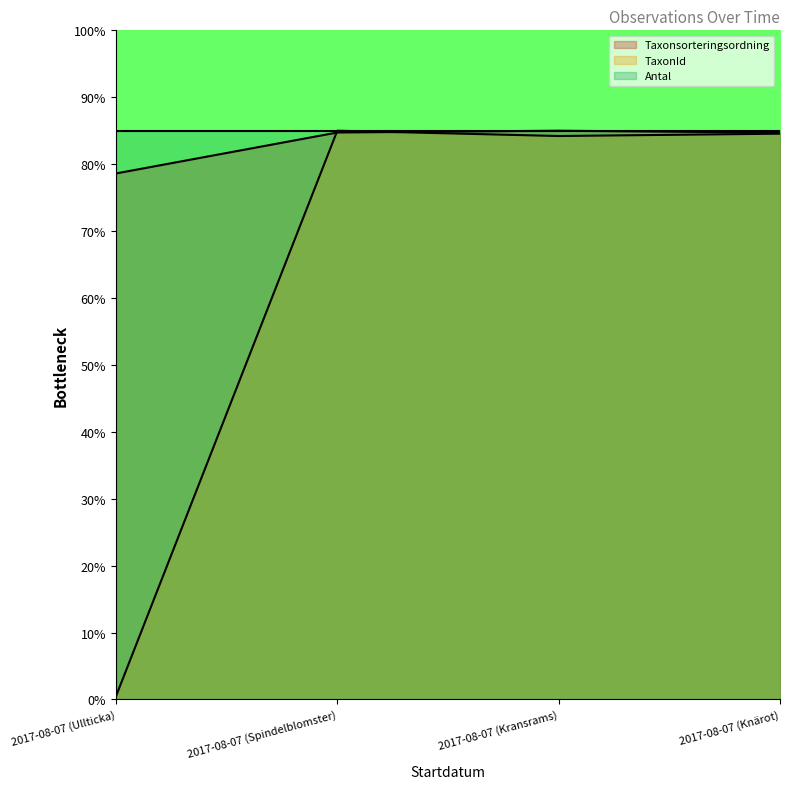

Which series has the largest range (max minus min)?

TaxonId